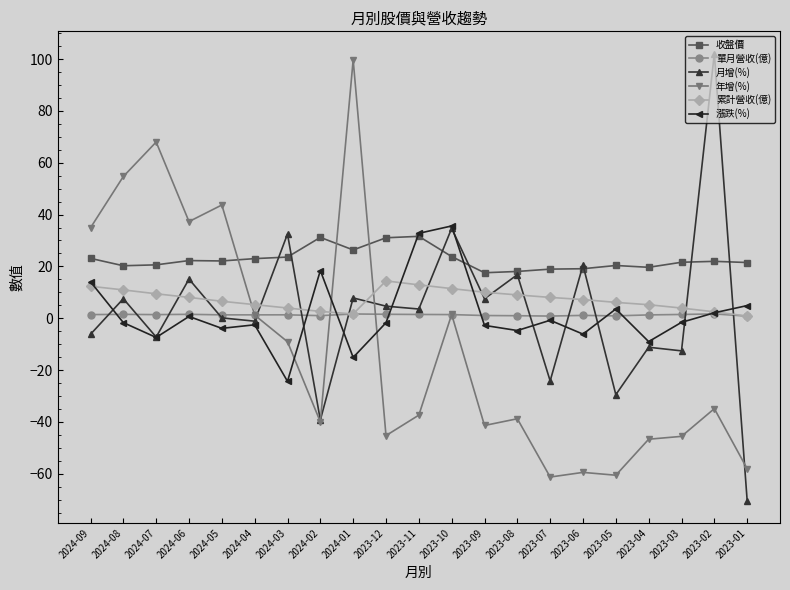

After their last crossing, which series has the higher values: 年增(%) or 漲跌(%)?

漲跌(%)